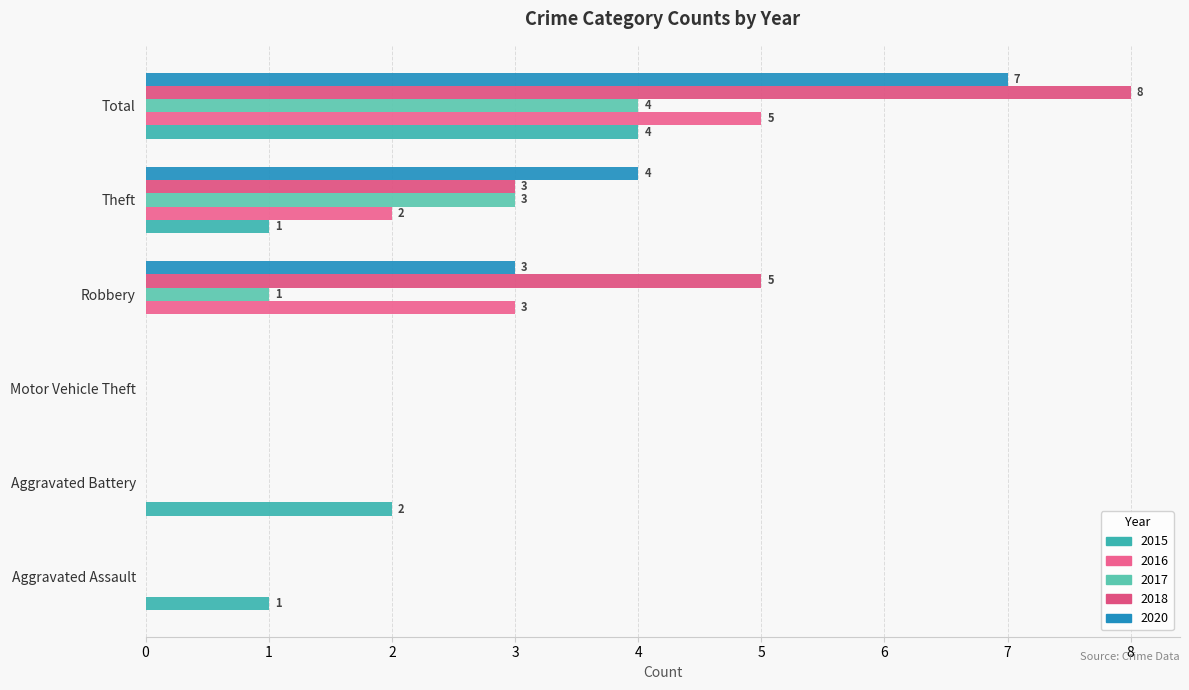

The value of 2016 at Total is 7. True or false?

False